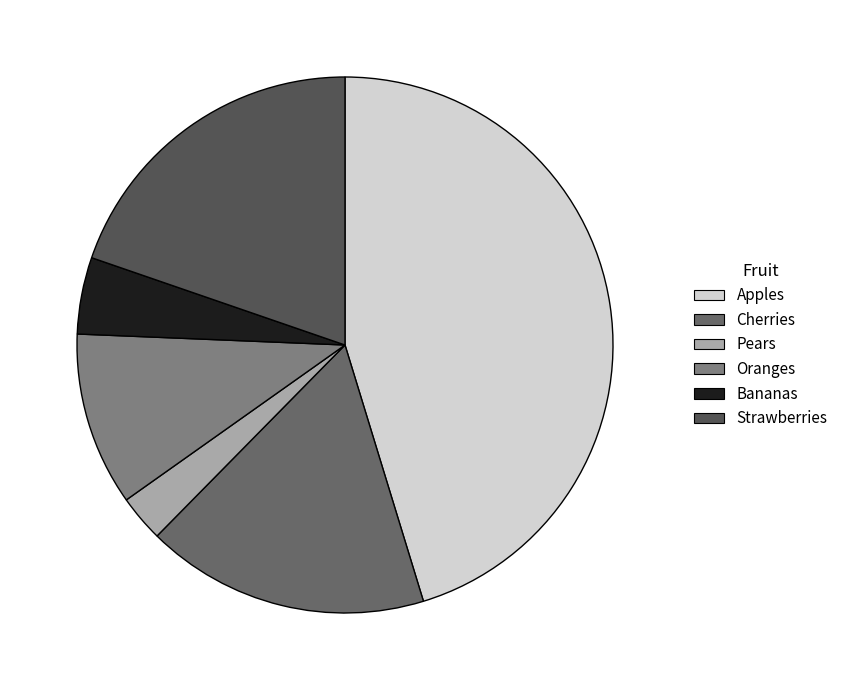

True or false: Strawberries accounts for 20% of the total.

True